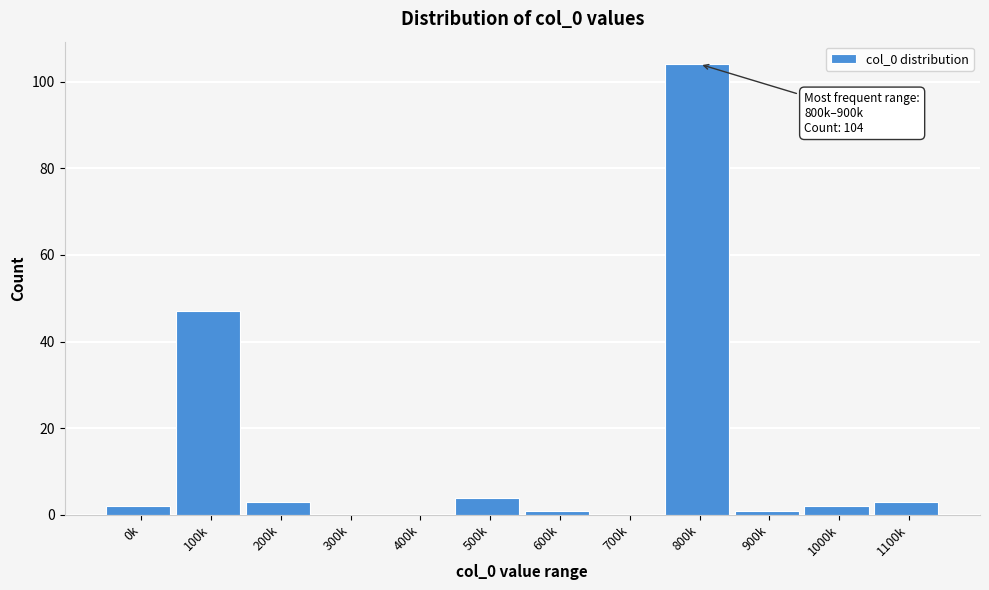

Reading left to right, list all the values displayed in this chart.

0k=2	100k=47	200k=3	300k=0	400k=0	500k=4	600k=1	700k=0	800k=104	900k=1	1000k=2	1100k=3